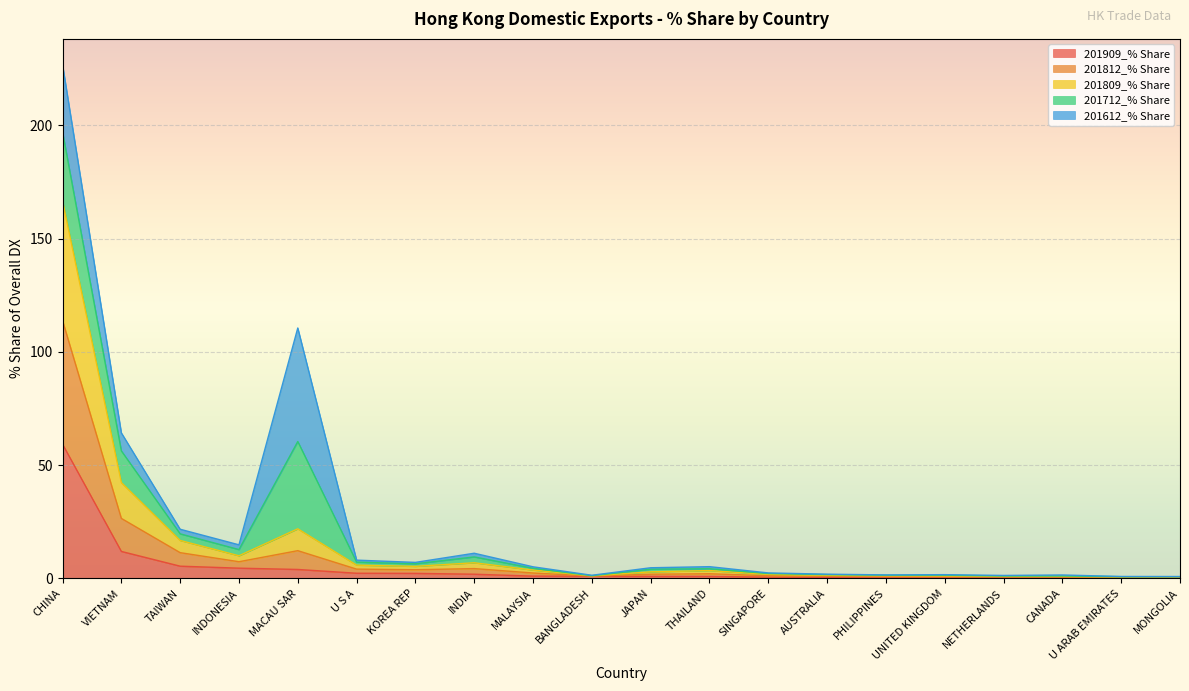

What is the label of the 17th point from the left?

NETHERLANDS